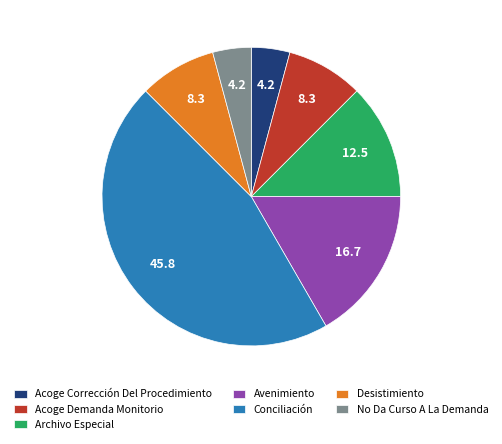

Approximately how many times larger is the value at Desistimiento compared to Archivo Especial?

0.7